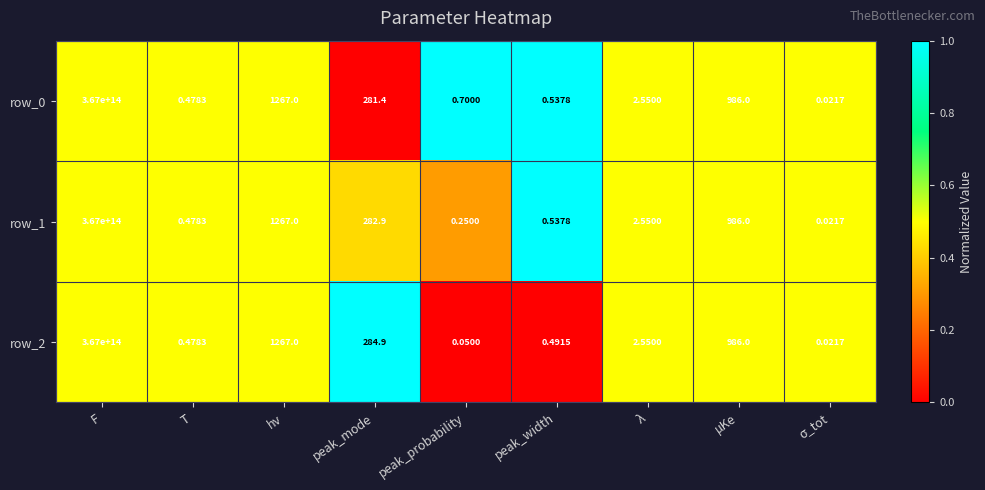

Is the value of row_0 at peak_probability greater than the value of row_2 at hν?

No